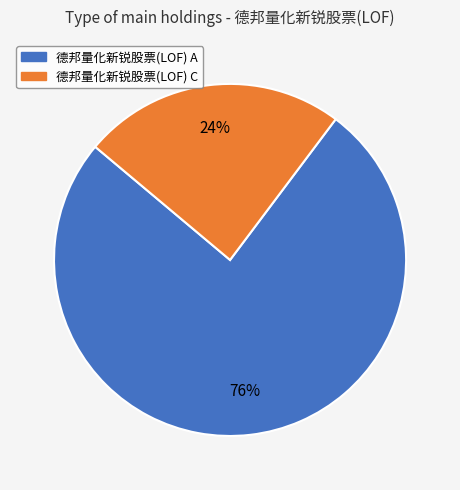

Is the sum of 德邦量化新锐股票(LOF) A and 德邦量化新锐股票(LOF) C greater than half?

Yes